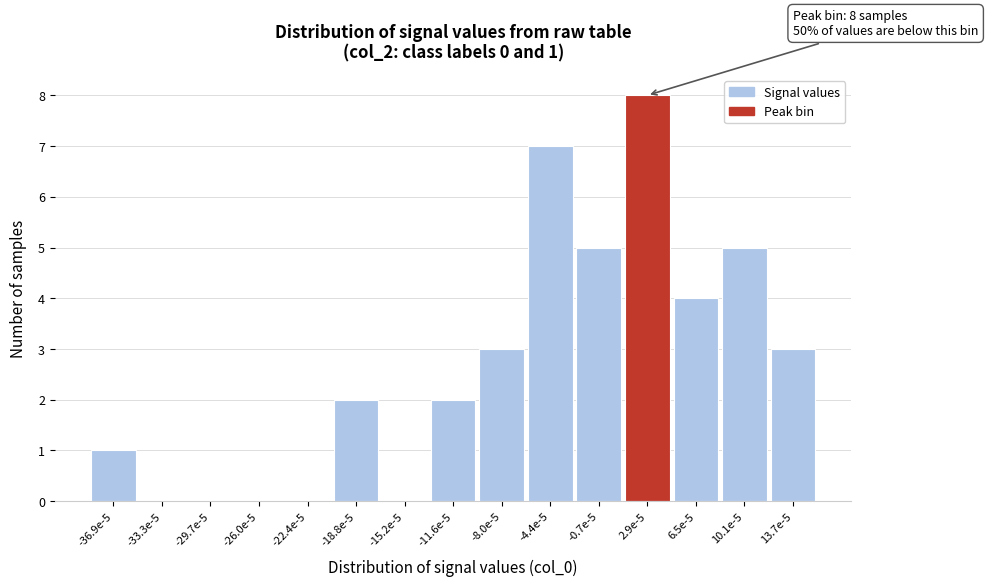

Reading left to right, extract all data points from this chart.

-36.9e-5=1	-33.3e-5=0	-29.7e-5=0	-26.0e-5=0	-22.4e-5=0	-18.8e-5=2	-15.2e-5=0	-11.6e-5=2	-8.0e-5=3	-4.4e-5=7	-0.7e-5=5	2.9e-5=8	6.5e-5=4	10.1e-5=5	13.7e-5=3